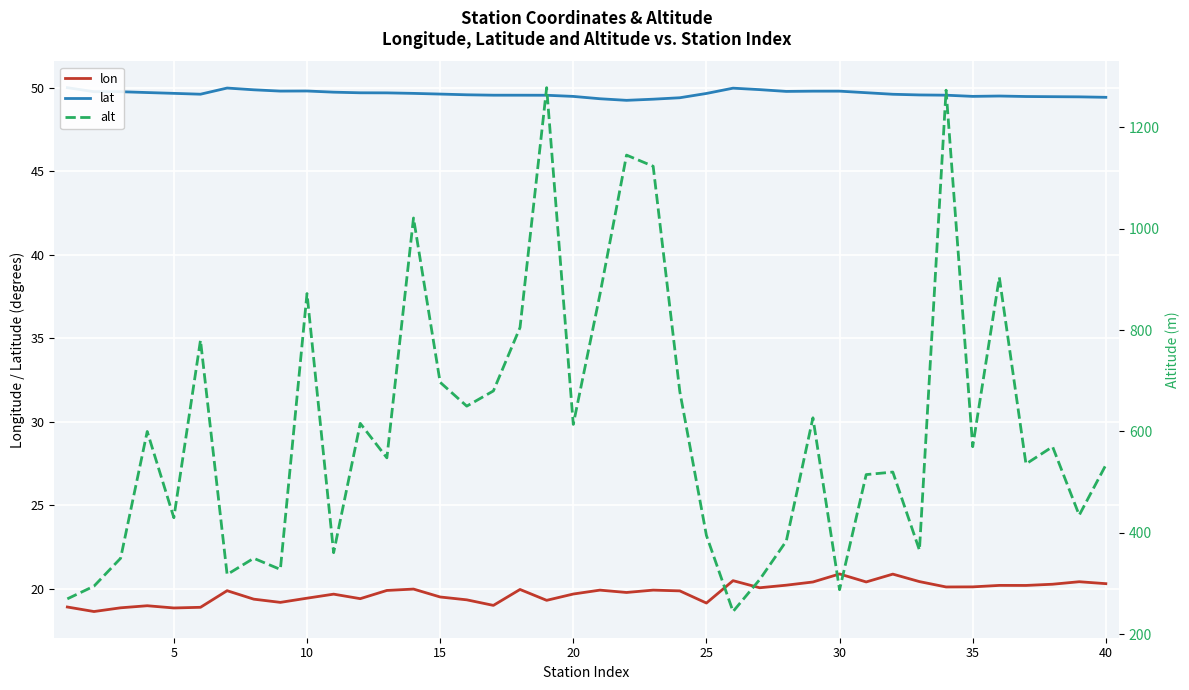

Reading left to right, what are all the values shown in this chart?

lon: 18.9	18.6	18.9	19.0	18.9	18.9	19.9	19.4	19.2	19.4	19.7	19.4	19.9	20.0	19.5	19.3	19.0	20.0	19.3	19.7	19.9	19.8	19.9	19.9	19.2	20.5	20.1	20.2	20.4	20.9	20.4	20.9	20.4	20.1	20.1	20.2	20.2	20.3	20.4	20.3
lat: 50.0	49.8	49.8	49.7	49.7	49.6	50.0	49.9	49.8	49.8	49.7	49.7	49.7	49.7	49.6	49.6	49.5	49.5	49.5	49.5	49.3	49.2	49.3	49.4	49.6	50.0	49.9	49.8	49.8	49.8	49.7	49.6	49.6	49.5	49.5	49.5	49.5	49.5	49.4	49.4
alt: 270.0	295.0	350.0	600.0	430.0	780.0	318.0	350.0	328.0	872.0	361.0	616.0	548.0	1021.0	697.0	650.0	680.0	805.0	1278.0	614.0	870.0	1145.0	1123.0	679.0	395.0	245.0	308.0	384.0	627.0	288.0	515.0	520.0	366.0	1273.0	570.0	904.0	536.0	570.0	435.0	534.0